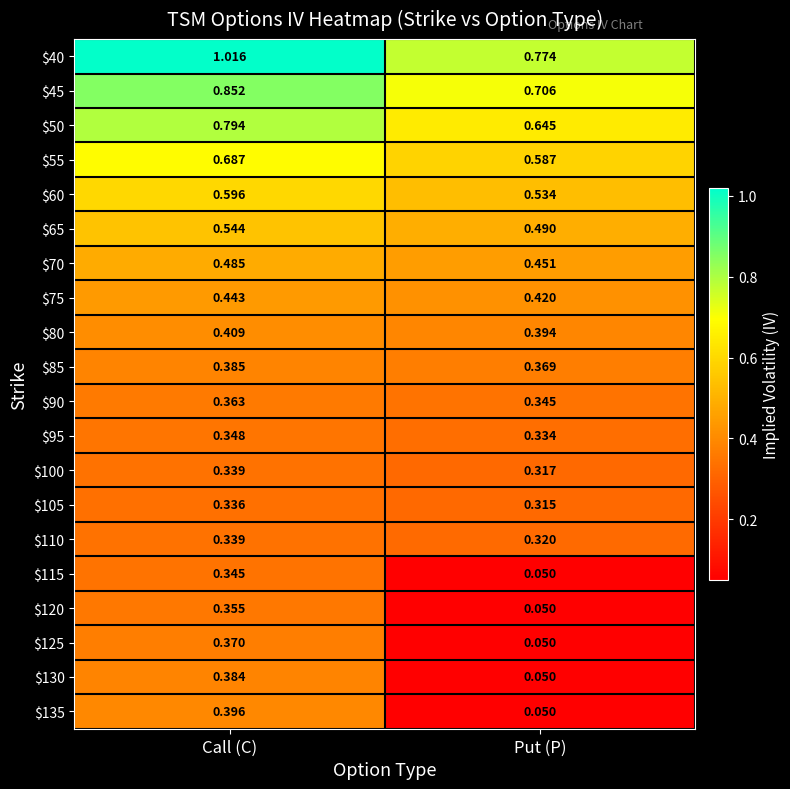

Which category has the highest value across all series?

Call (C)